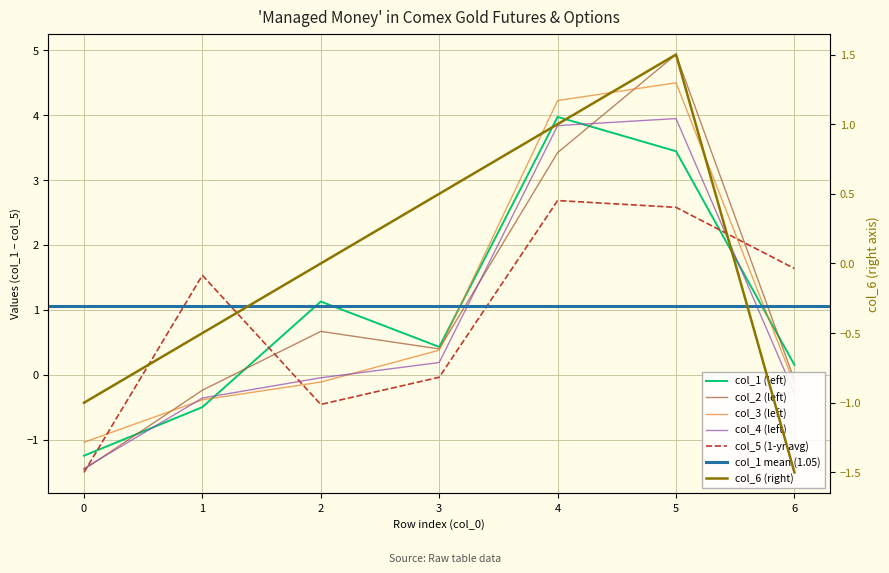

Which series has the largest total across all categories?

col_2